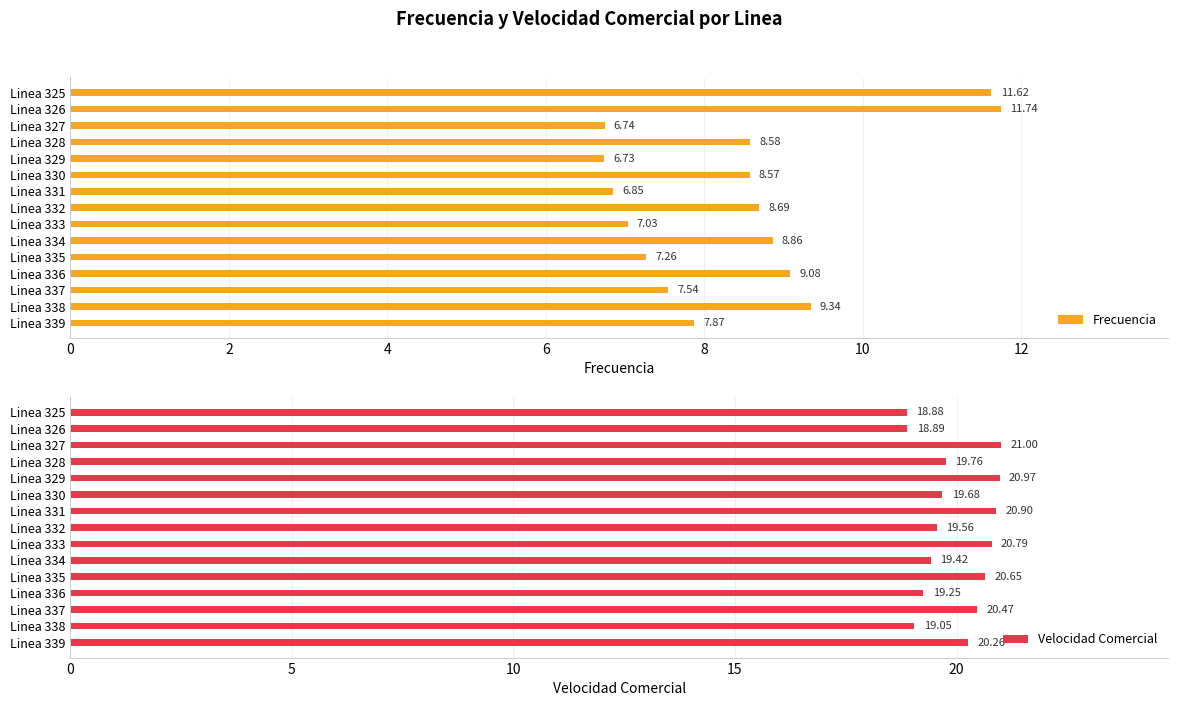

Is it true that Velocidad Comercial equals 31.7 at 4?

False